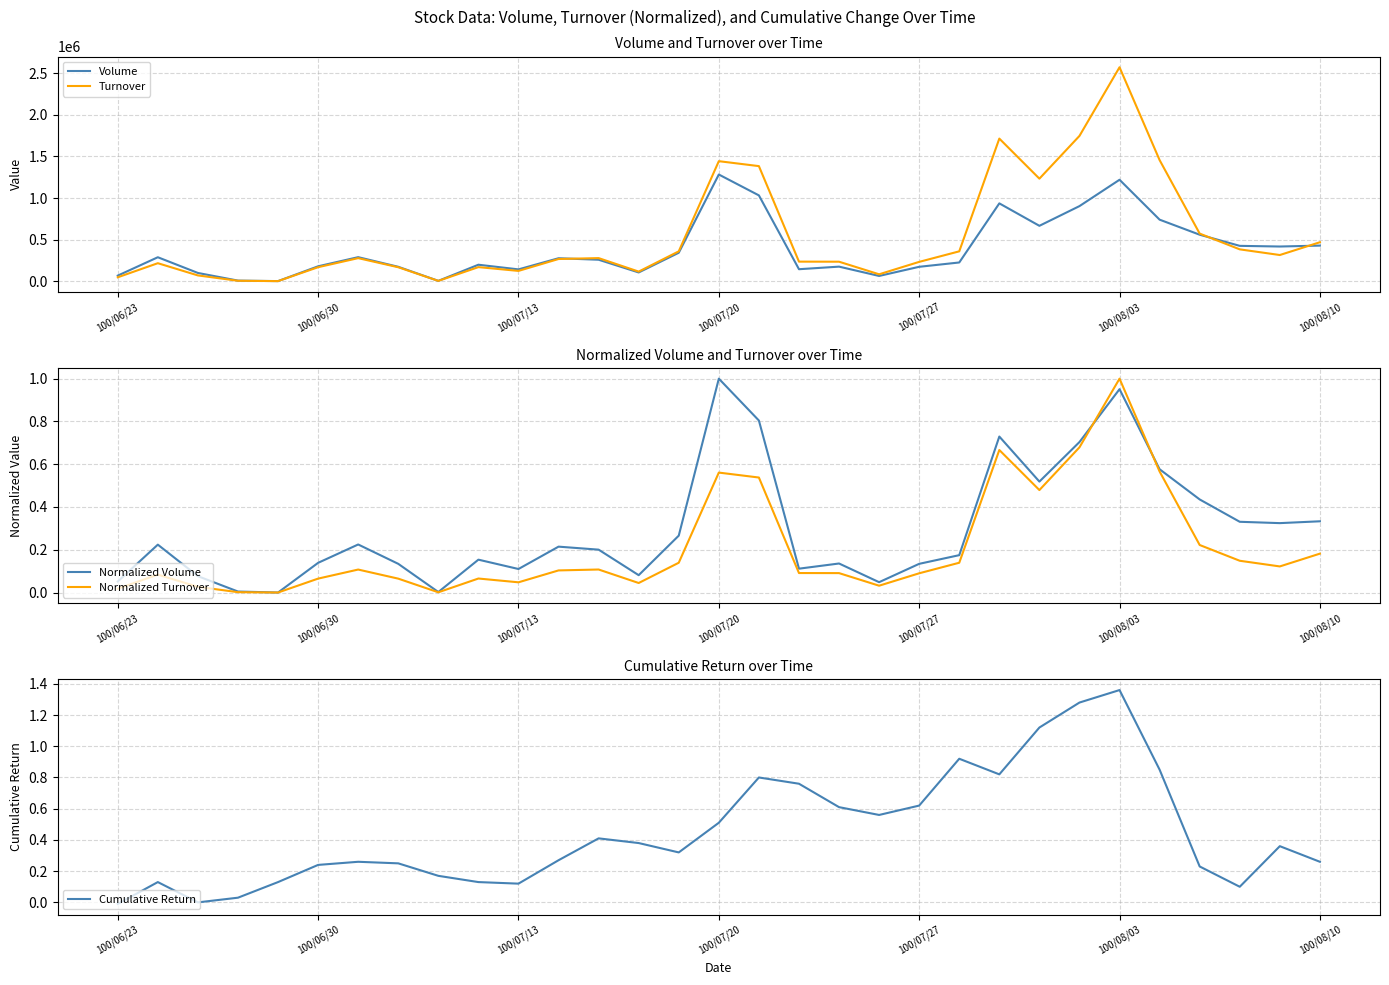

True or false: Volume and Cumulative Return cross at least once.

False